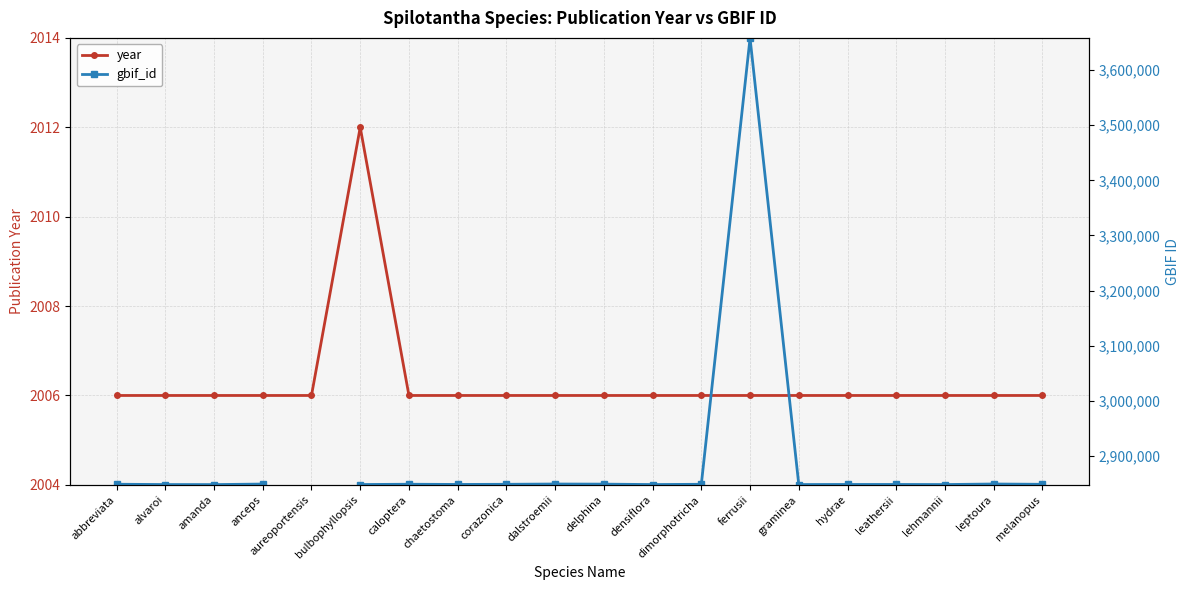

What is the label of the 7th point from the left?

caloptera